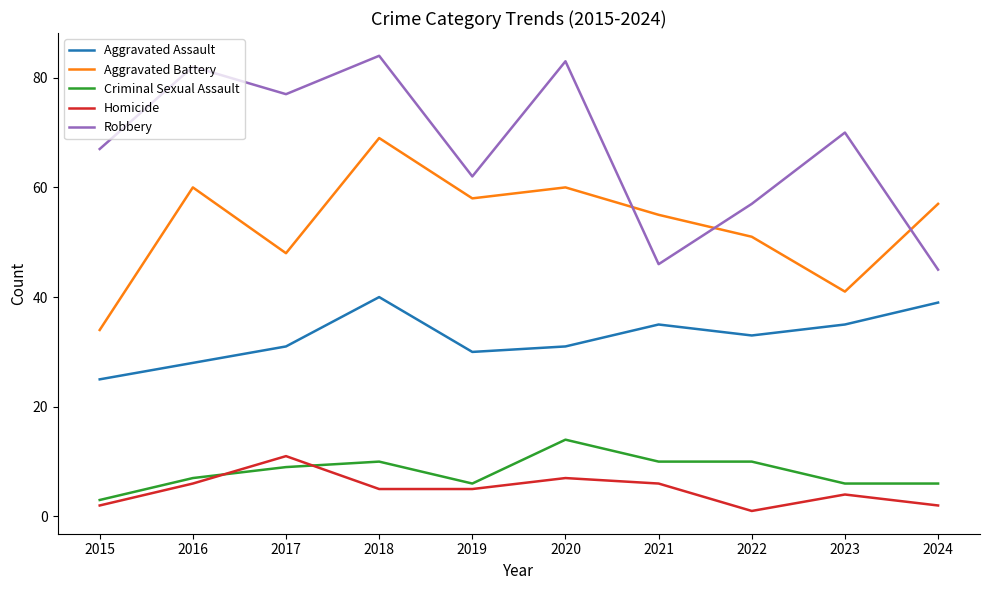

What is the average value of the Robbery series?

67